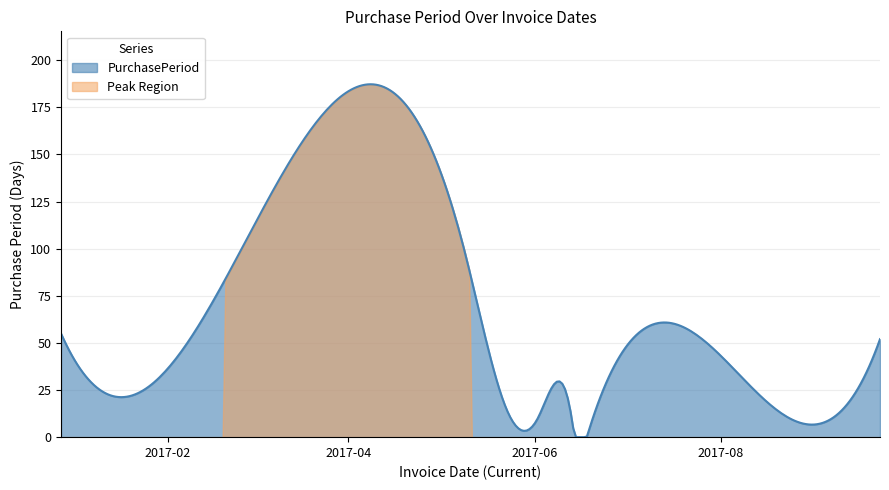

What is the label of the 2nd point from the left?

2017-01-30